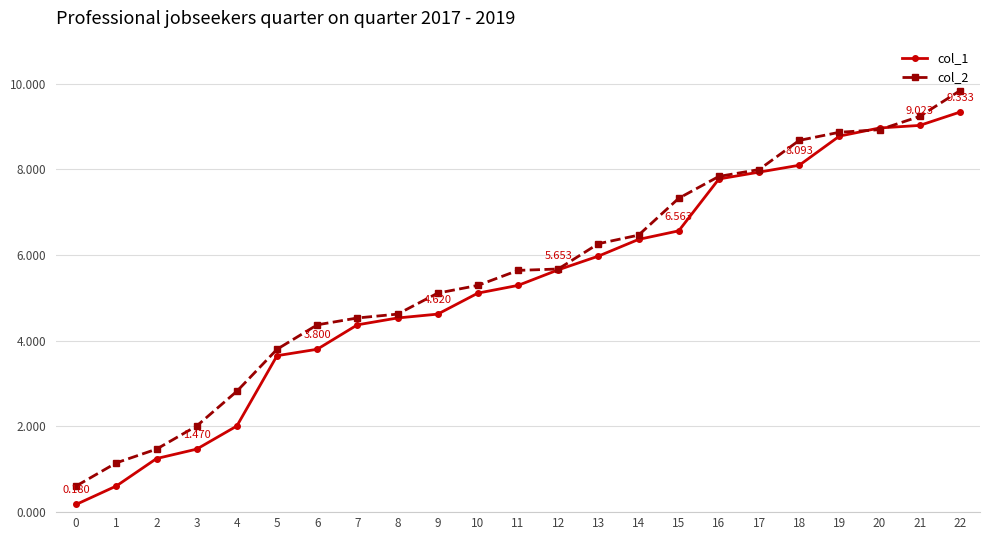

What is the minimum value for col_2?

0.6